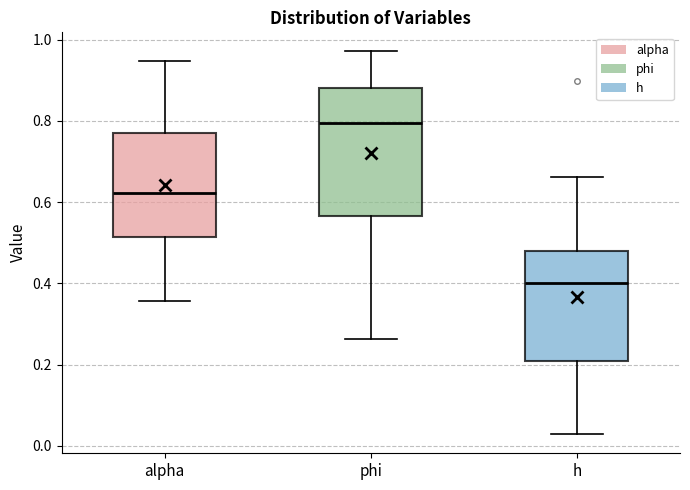

Comparing the boxes themselves (not the whiskers), which one is the tallest?

phi